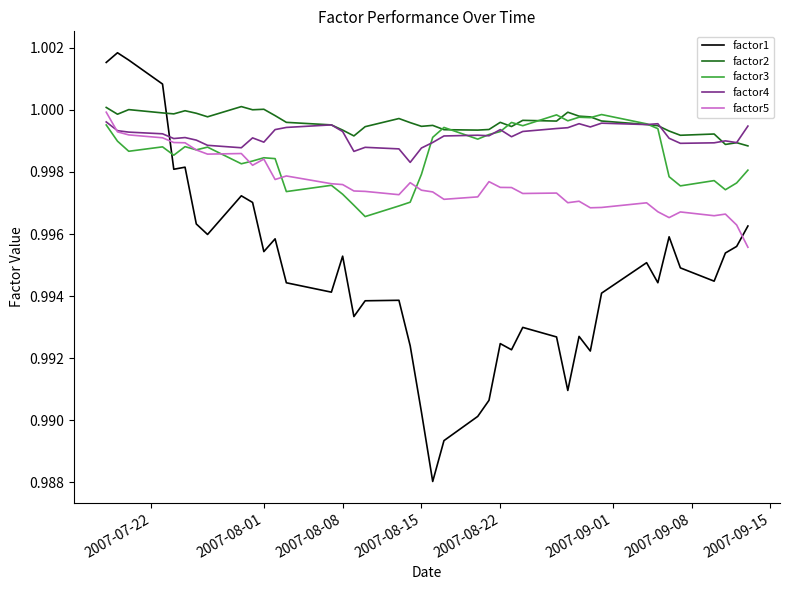

How many lines are shown in the chart?

5